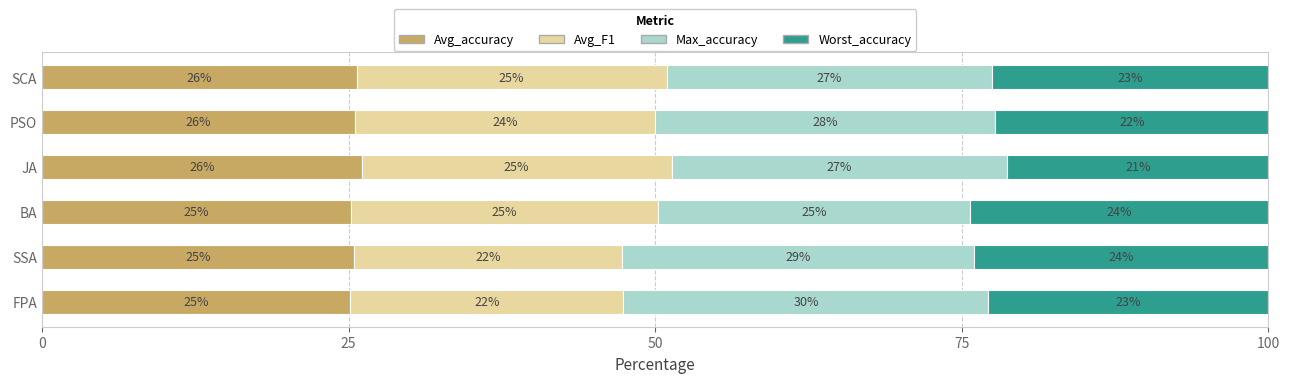

What is the total value across all series at FPA?

100.0